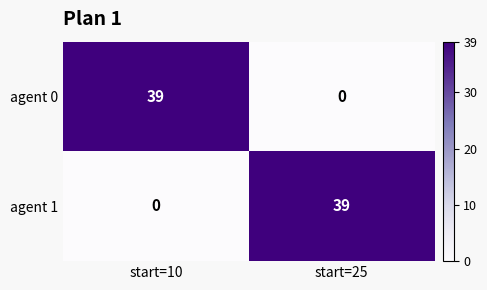

What is the maximum value shown in the chart?

39